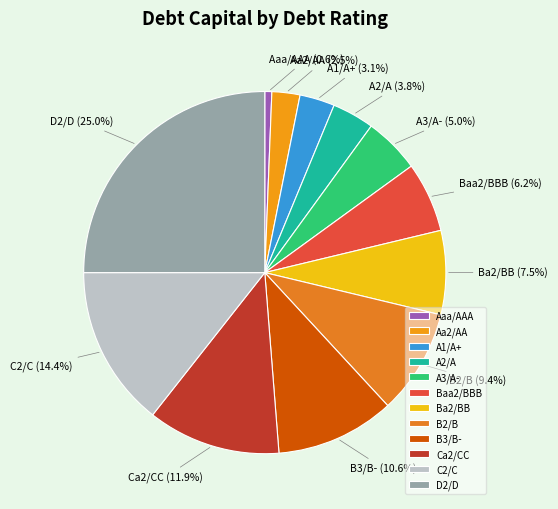

The B3/B- slice represents 11% of the pie. True or false?

True